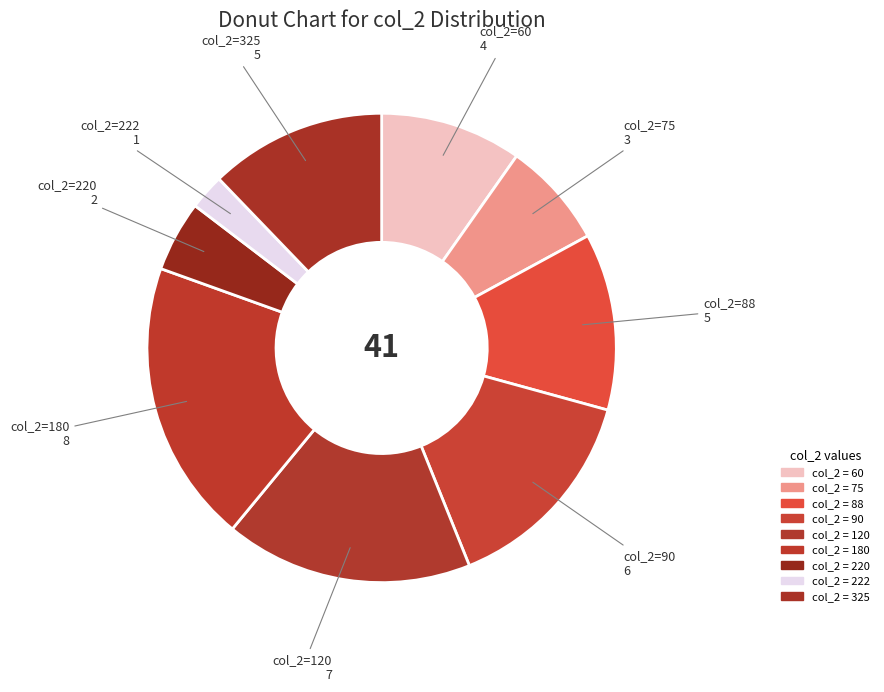

How many slices are in this pie chart?

9